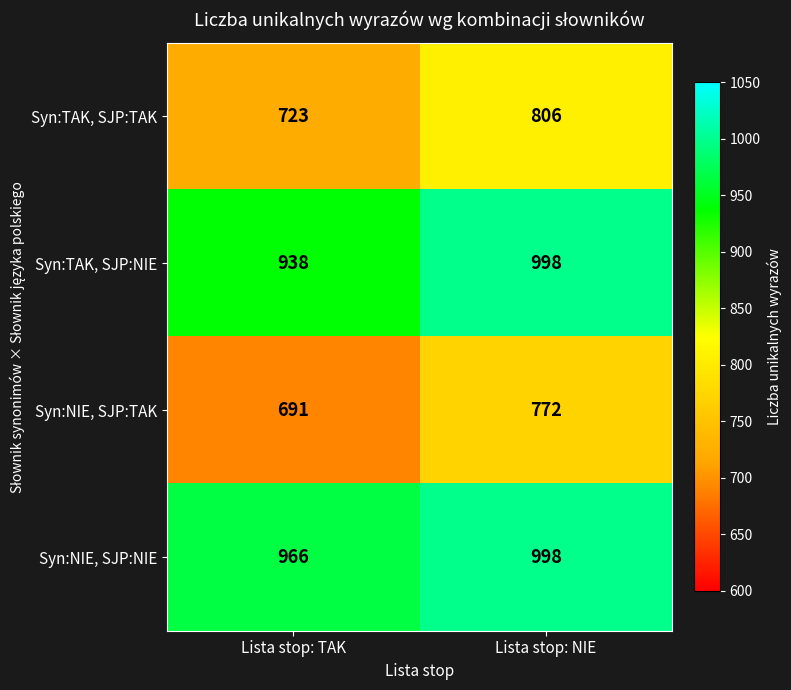

Which category has the highest value across all series?

Lista stop: NIE